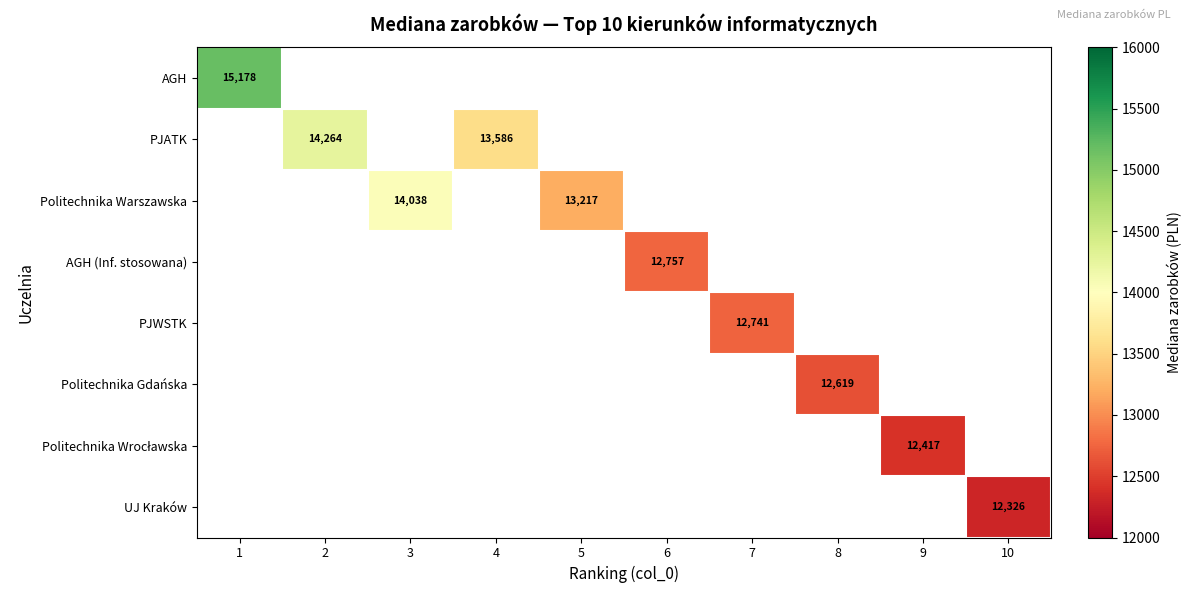

Is the value of AGH at 7 greater than the value of PJATK at 5?

No